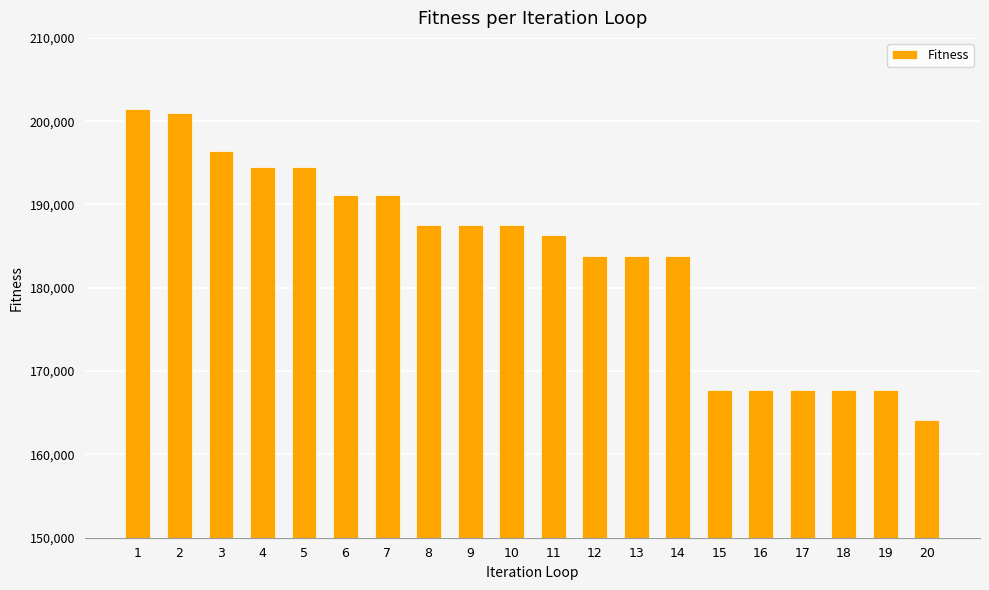

What is the change in value from 3 to 12?

-12696